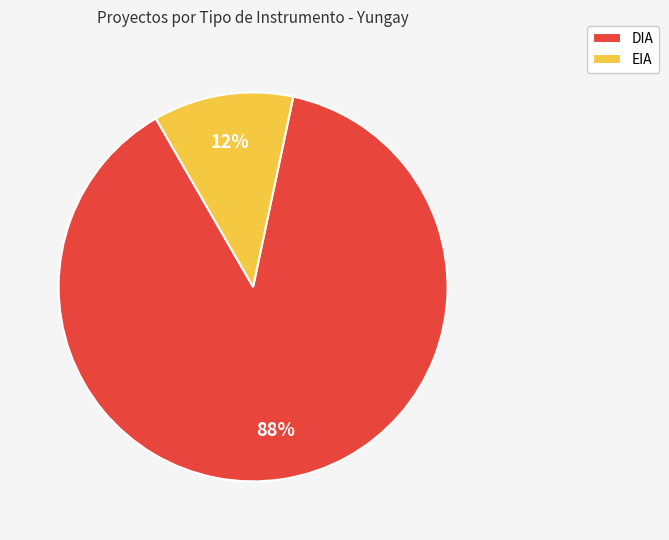

Between DIA and EIA, which is larger?

DIA